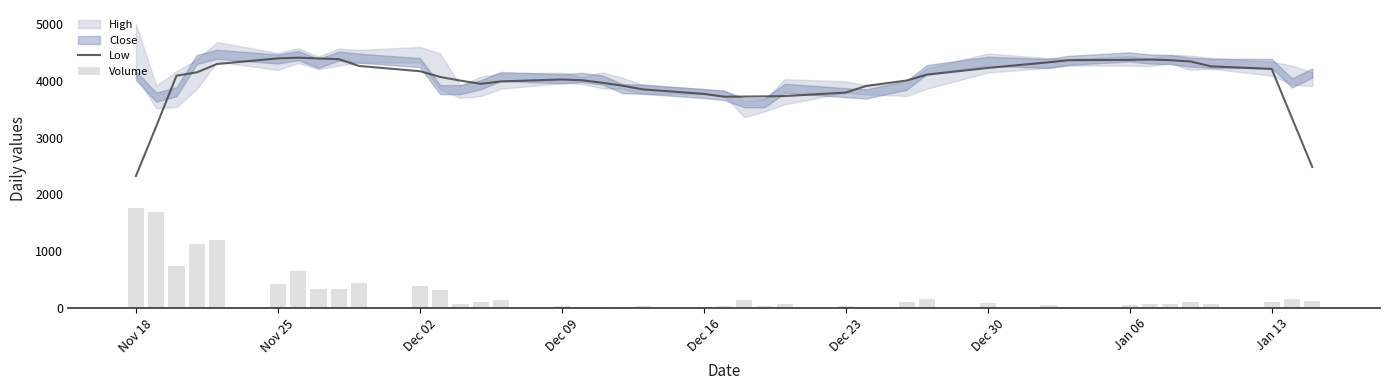

What is the maximum value for Low?

4409.2